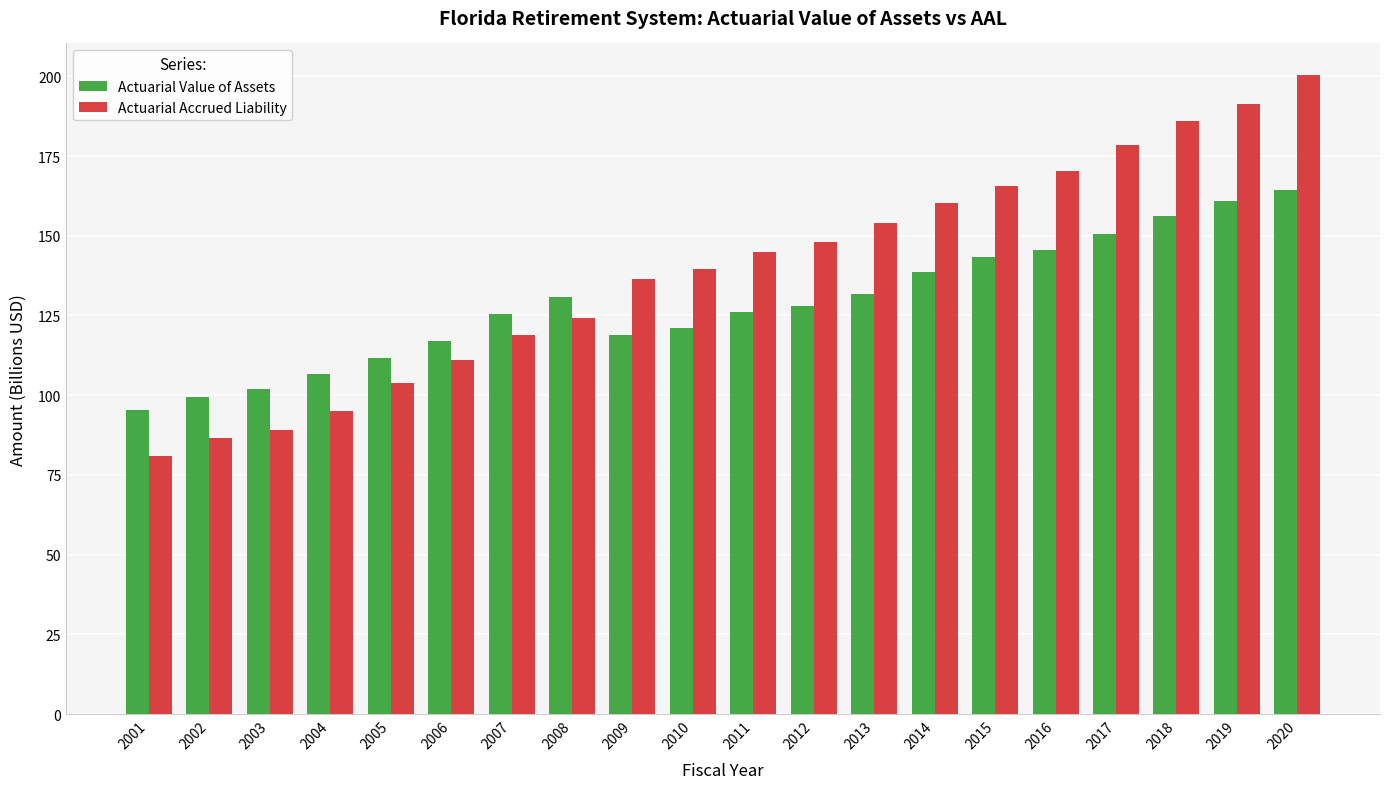

How many data points in Actuarial Value of Assets are above 127?

10